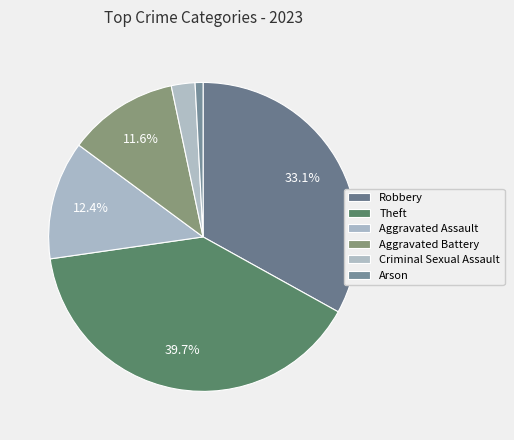

Does any single category account for the majority?

No